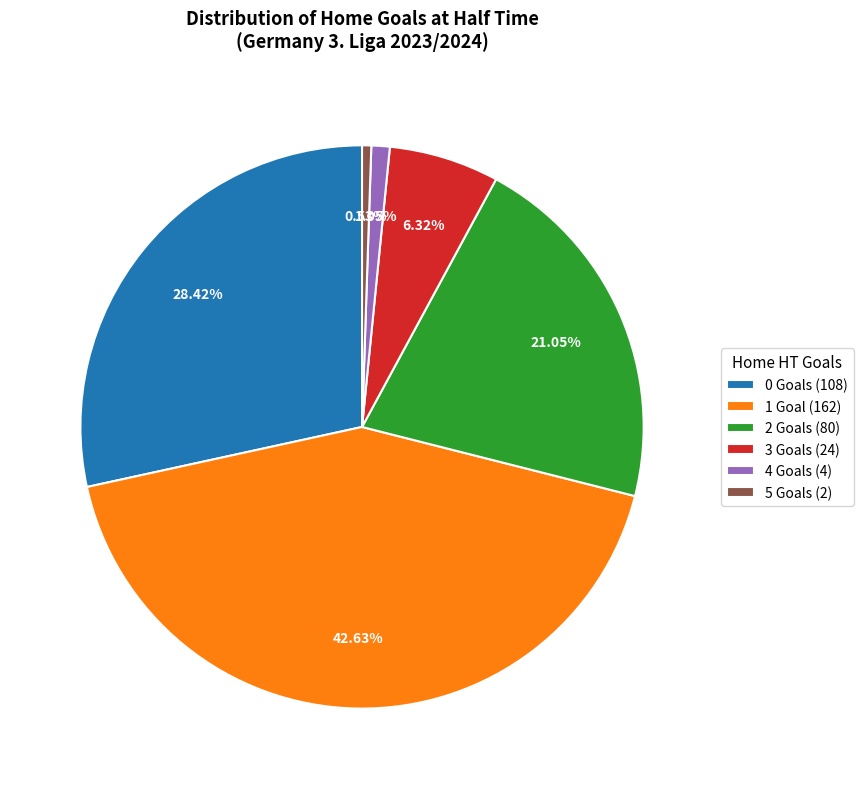

To the nearest percent, what is the average slice percentage?

17%